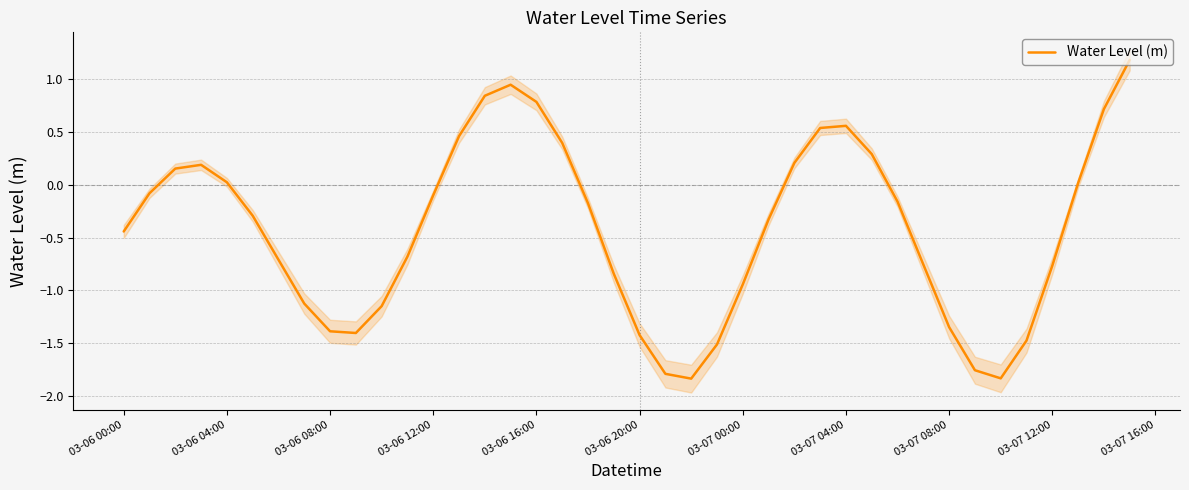

What is the highest value of the Water Level (m) series?

1.2